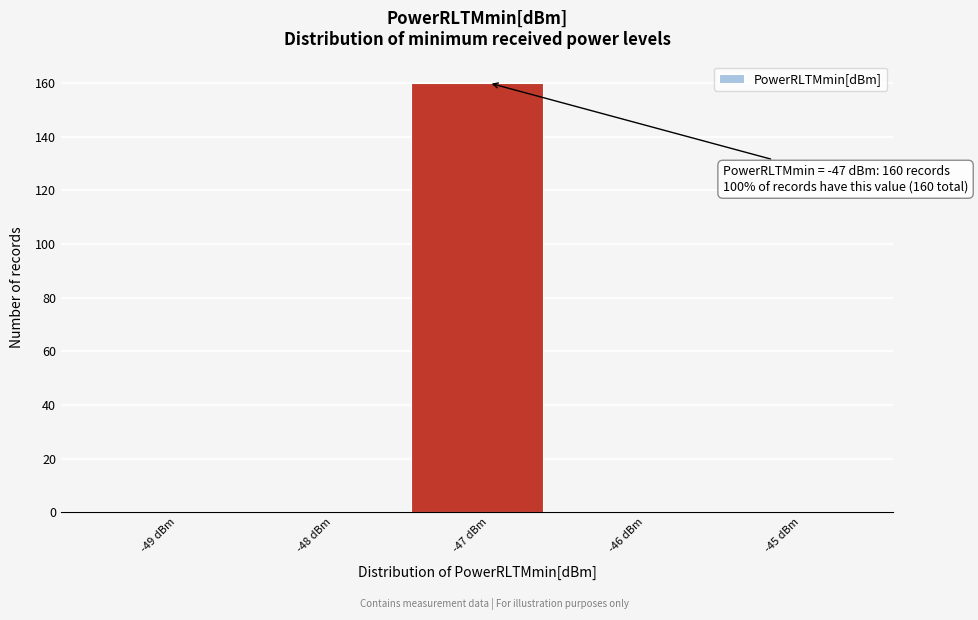

Which range on the x-axis has the tallest bar?

-47.5 to -46.5